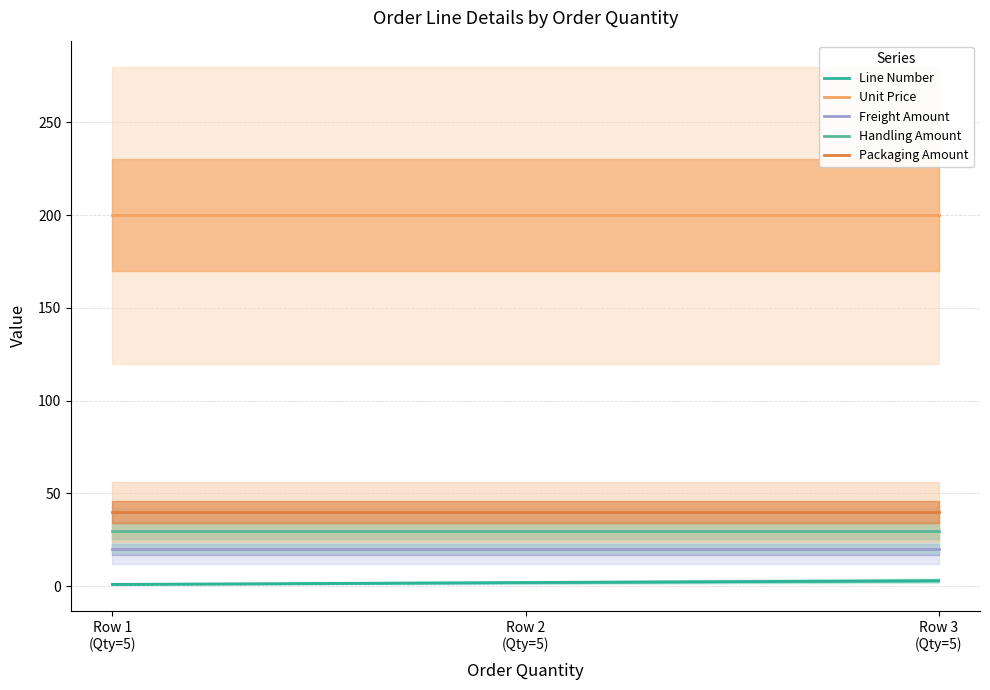

Reading left to right, transcribe all the data shown in this chart.

Line Number: Row 1
(Qty=5)=1	Row 2
(Qty=5)=2	Row 3
(Qty=5)=3
Unit Price: Row 1
(Qty=5)=200	Row 2
(Qty=5)=200	Row 3
(Qty=5)=200
Freight Amount: Row 1
(Qty=5)=20	Row 2
(Qty=5)=20	Row 3
(Qty=5)=20
Handling Amount: Row 1
(Qty=5)=30	Row 2
(Qty=5)=30	Row 3
(Qty=5)=30
Packaging Amount: Row 1
(Qty=5)=40	Row 2
(Qty=5)=40	Row 3
(Qty=5)=40